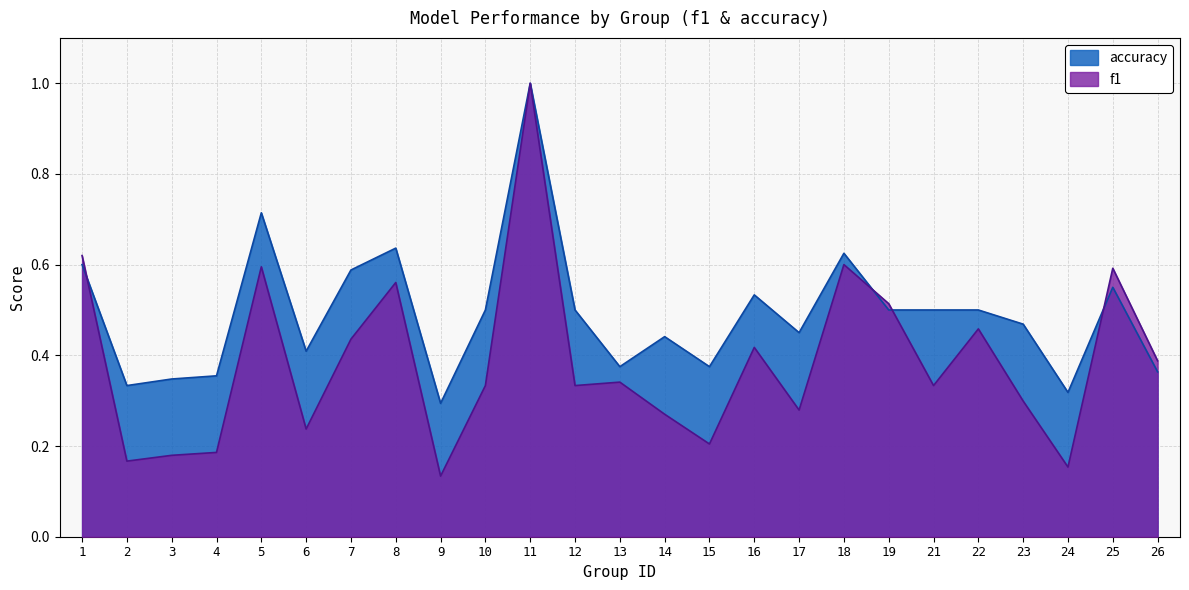

Rank the series by their maximum value, from lowest to highest.

f1, accuracy